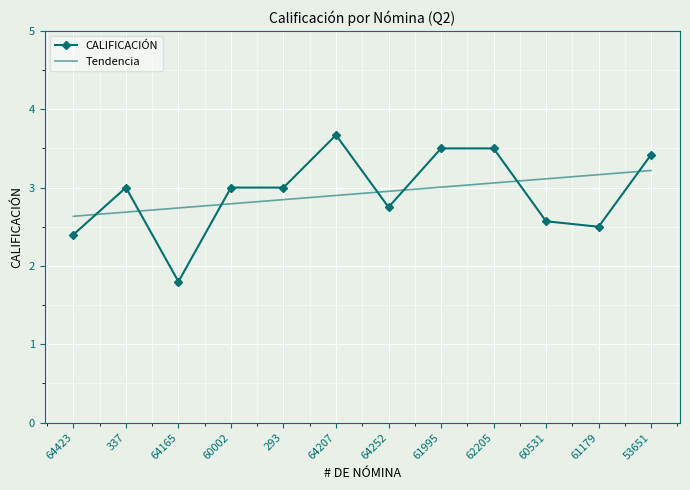

True or false: Tendencia has a value of 2.8 at 60002.

True